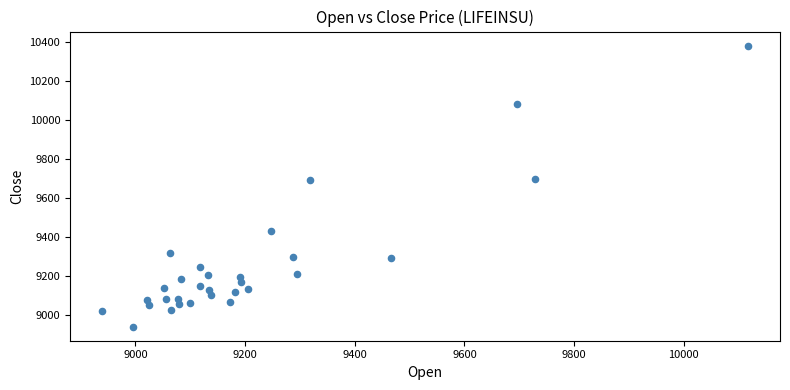

What is the range of Y values (max minus min)?

1442.3